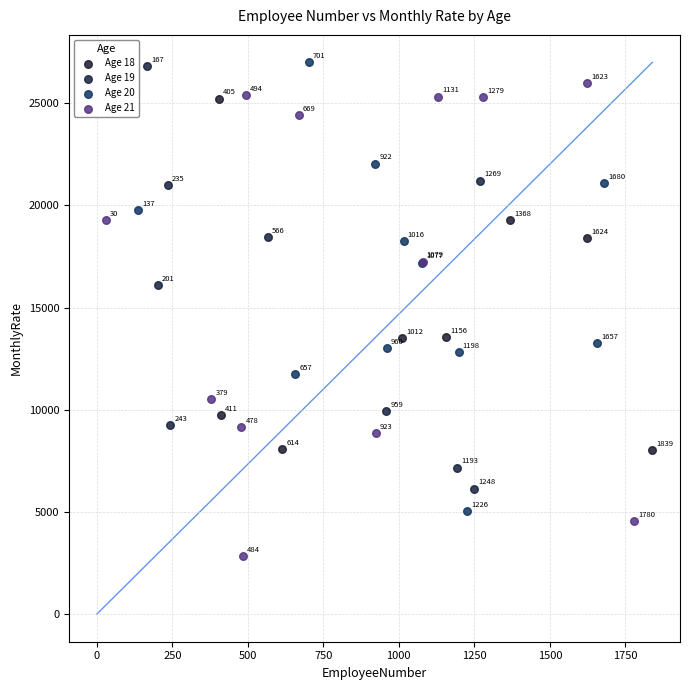

Which series has the widest spread of Y values?

Age 21